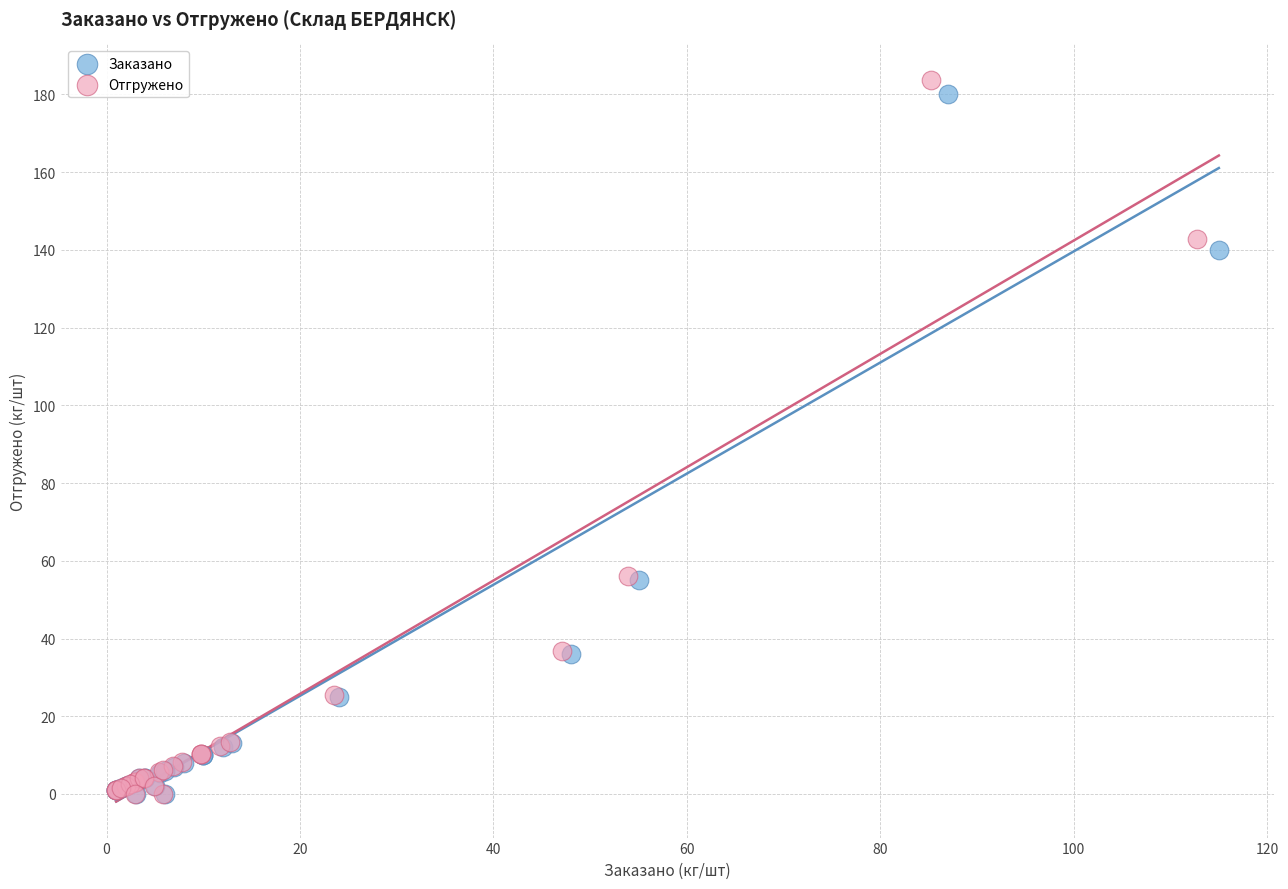

Which series has the largest Y range (max minus min)?

Отгружено